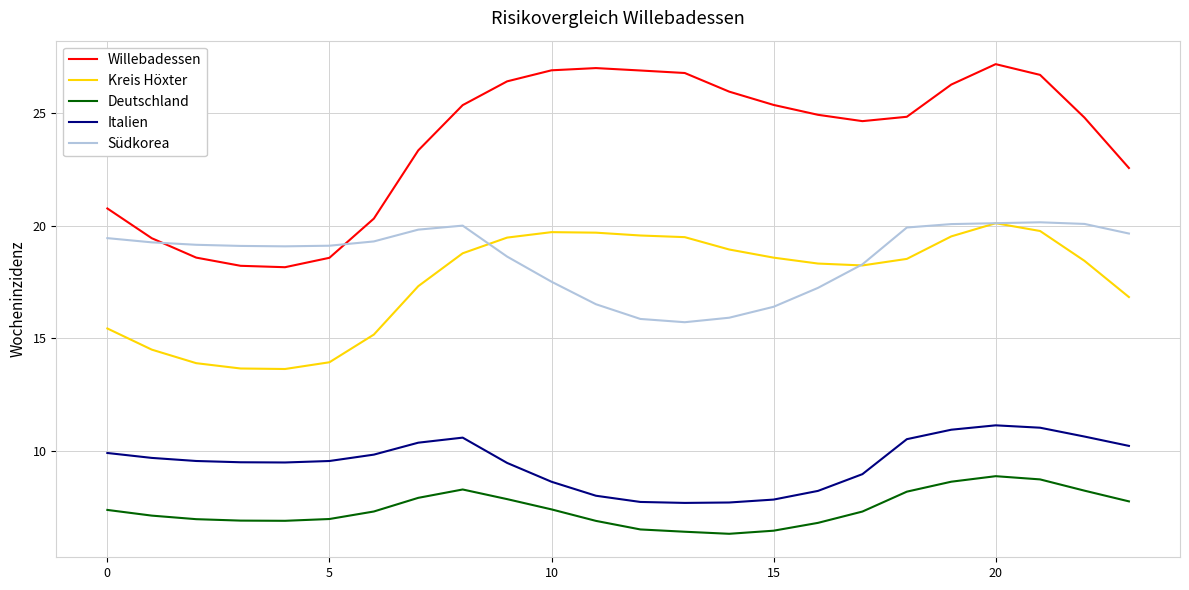

True or false: Italien has more than 1 points higher than both neighbors.

True